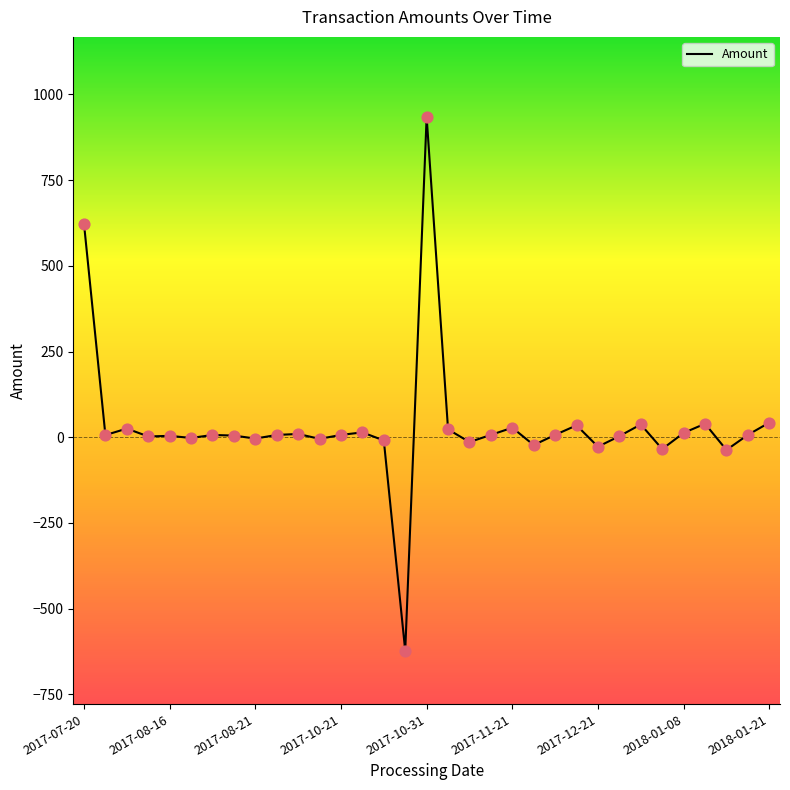

What is the minimum value shown in the chart?

-622.9